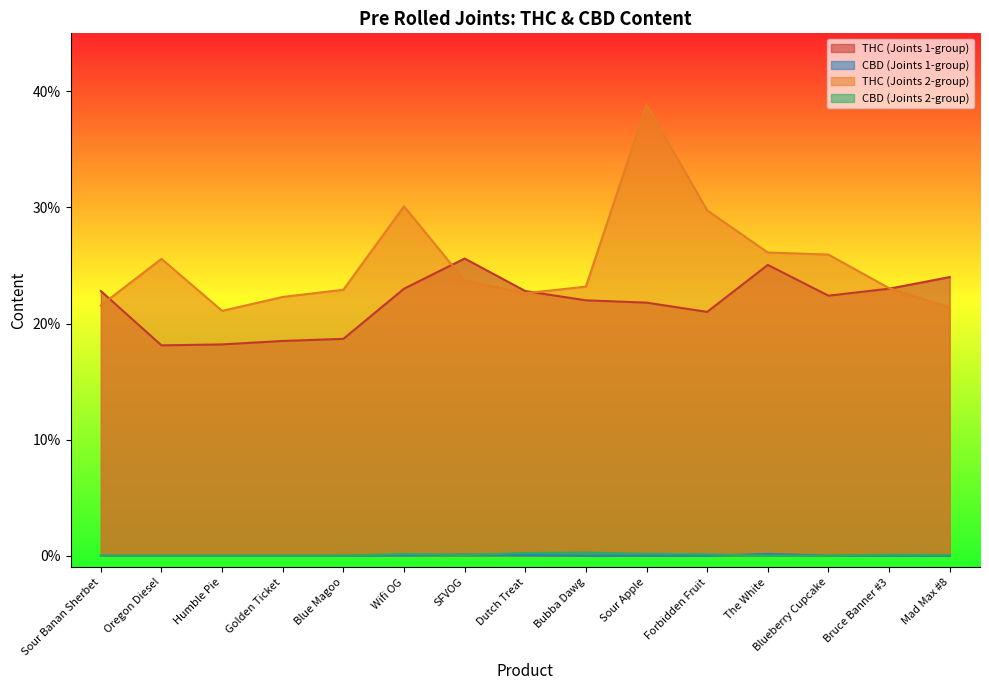

Rank the categories by CBD (Joints 2-group) value from lowest to highest.

Sour Banan Sherbet, Oregon Diesel, Humble Pie, Golden Ticket, Blue Magoo, The White, Blueberry Cupcake, Mad Max #8, SFVOG, Bruce Banner #3, Forbidden Fruit, Wifi OG, Sour Apple, Dutch Treat, Bubba Dawg